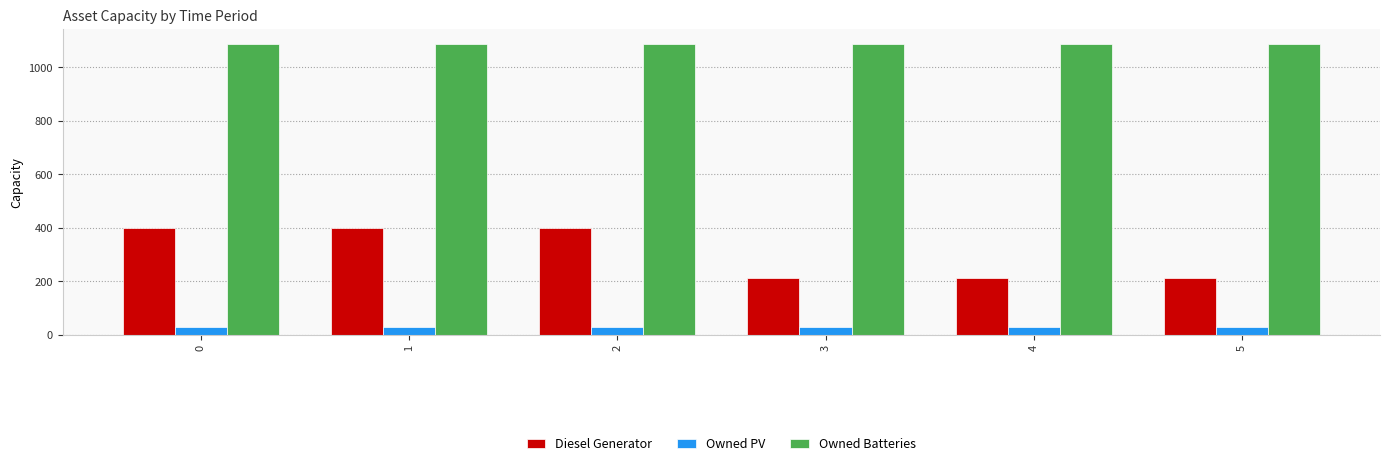

What is the sum of all Owned Batteries values?

6534